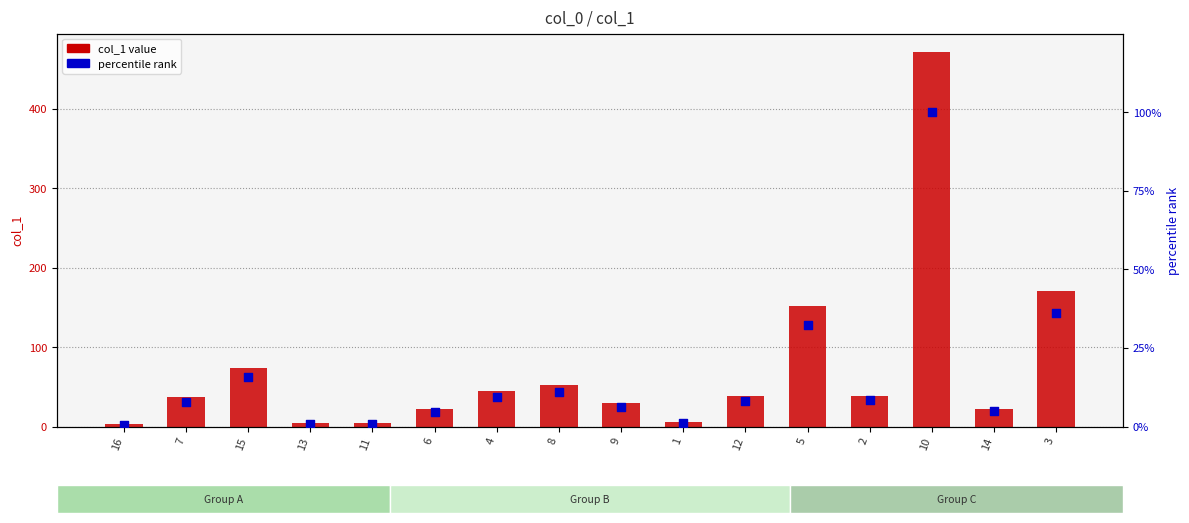

At how many categories does at least one series exceed 352?

1